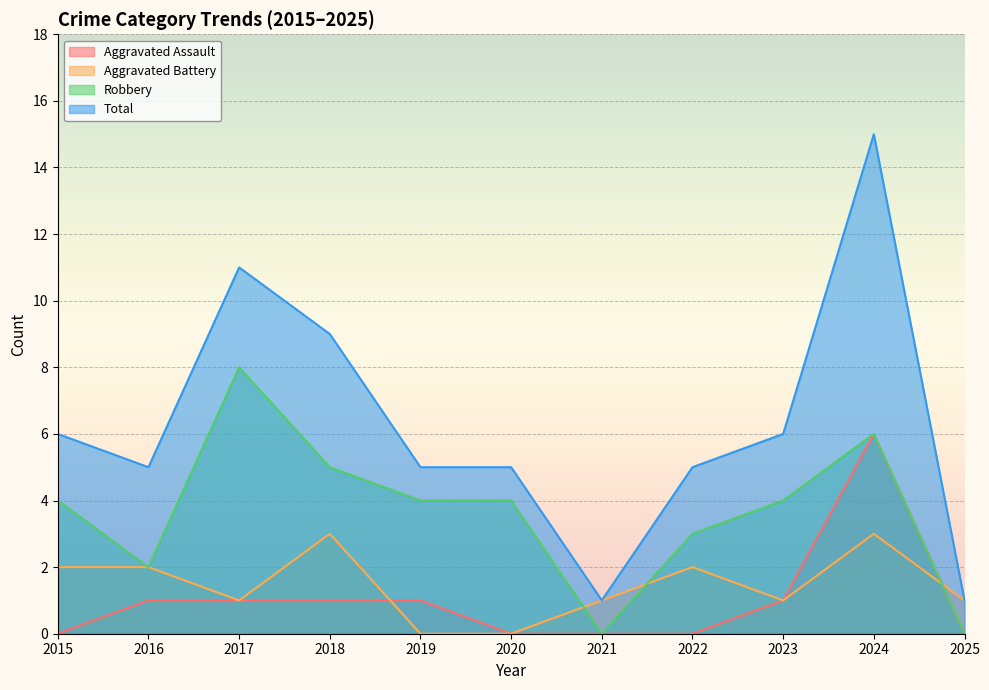

How many series are shown in this chart?

4